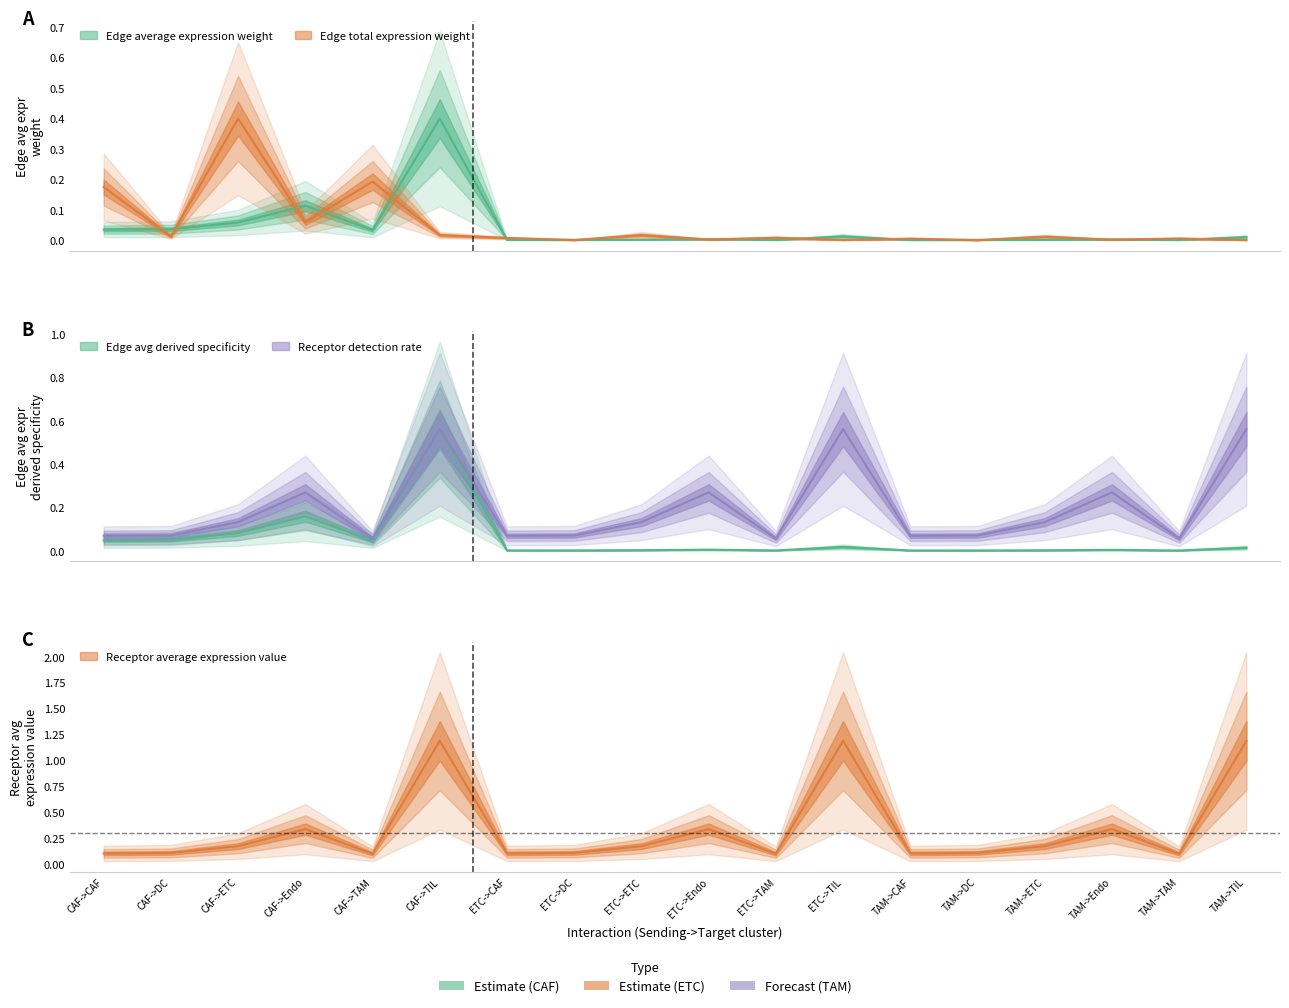

What is the spread (max minus min) of values at CAF->TIL?

1.2